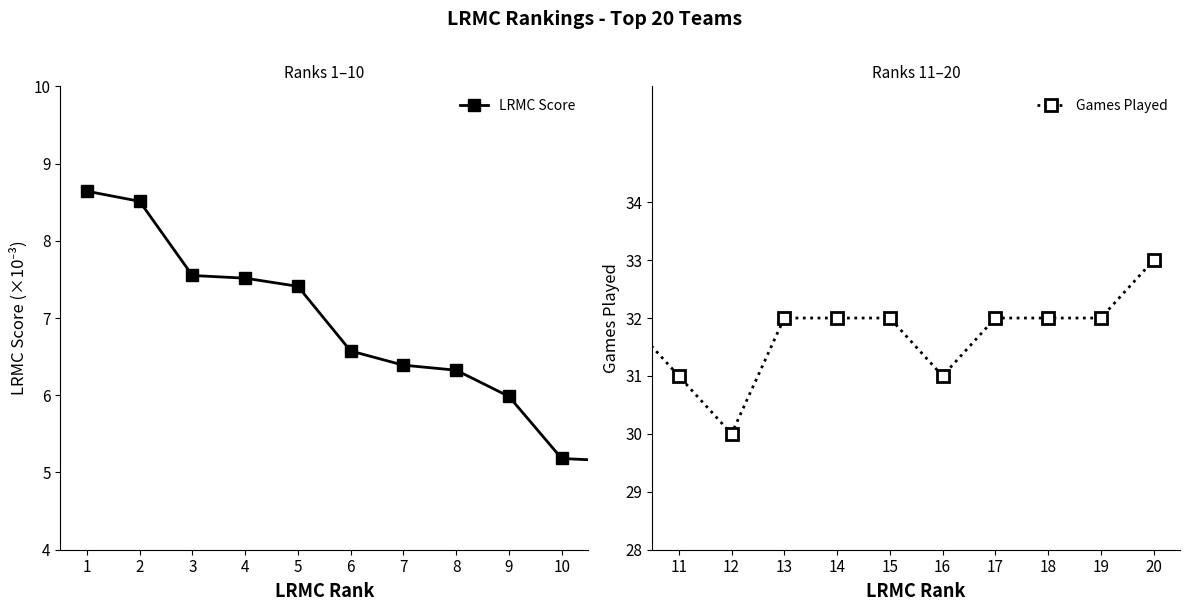

How many data points in Top 20 LRMC are above 5?

14